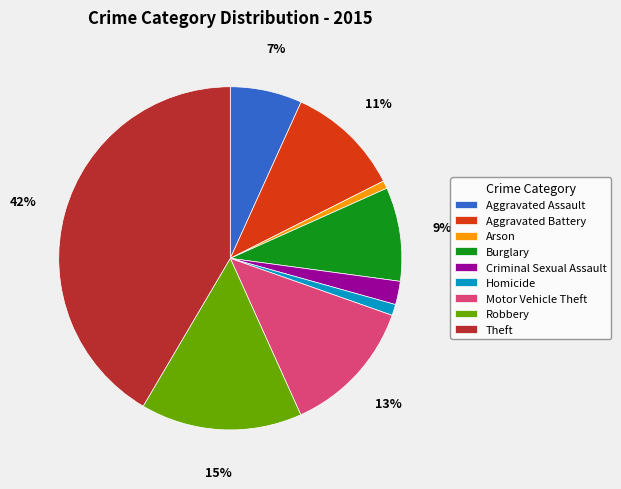

Which has a higher value, Theft or Arson?

Theft